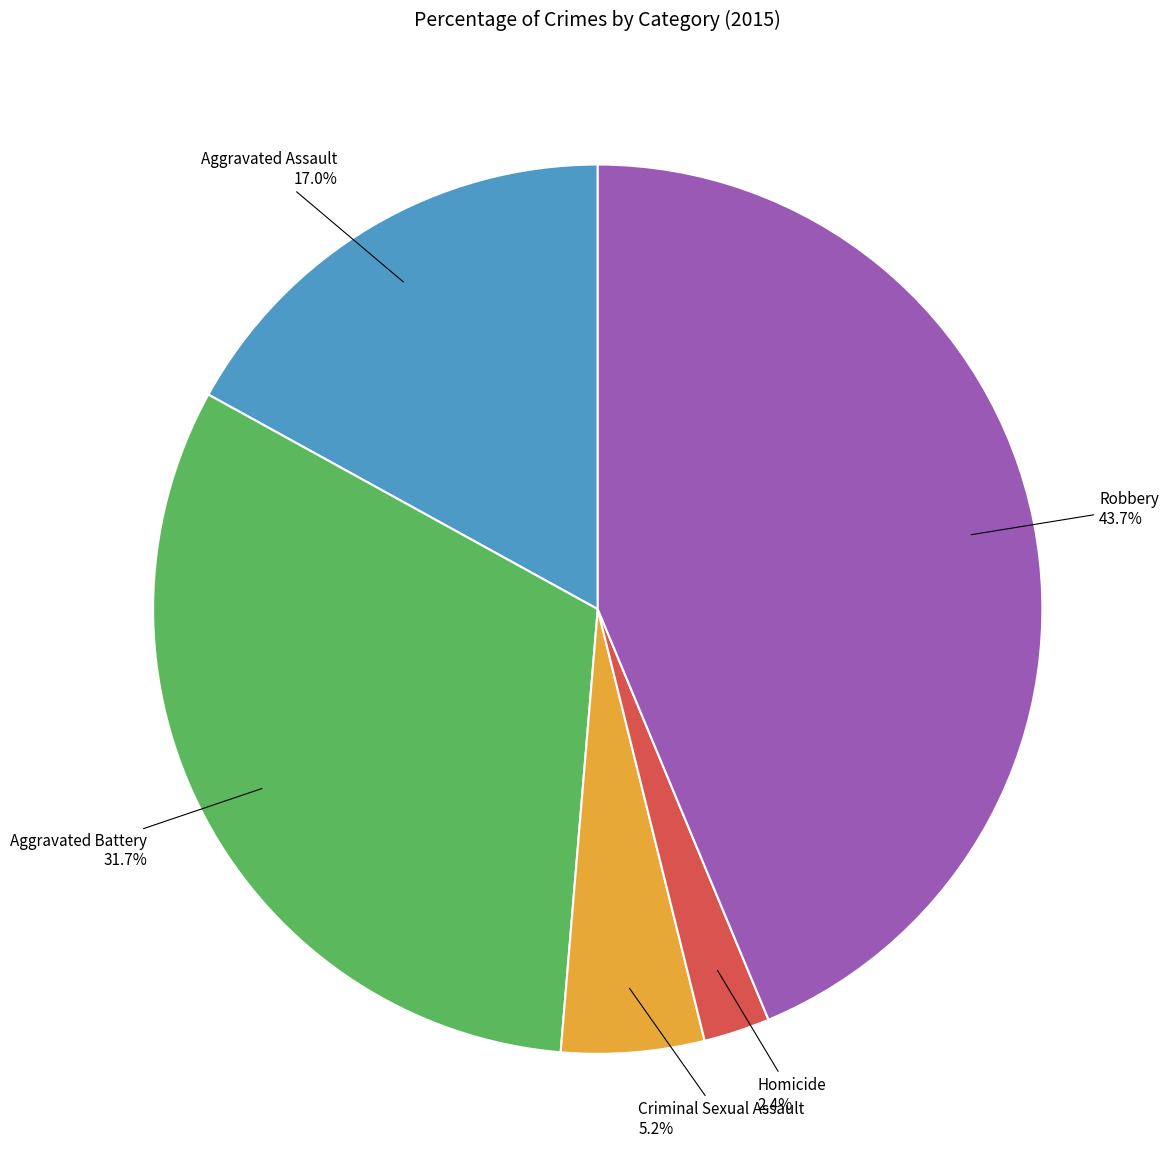

How many slices are in this pie chart?

5